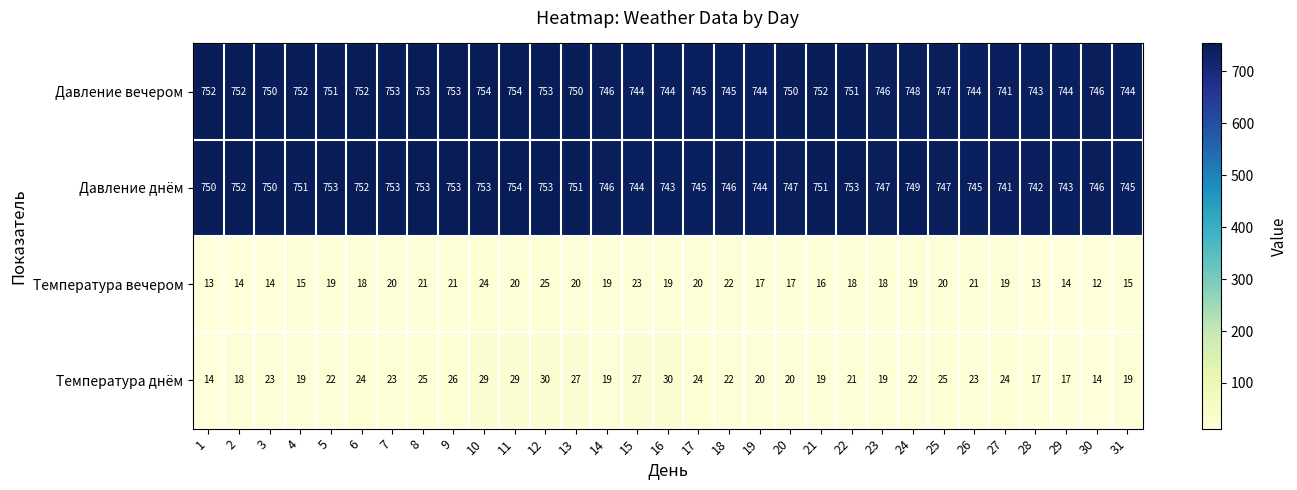

What is the highest value of the Давление вечером series?

754